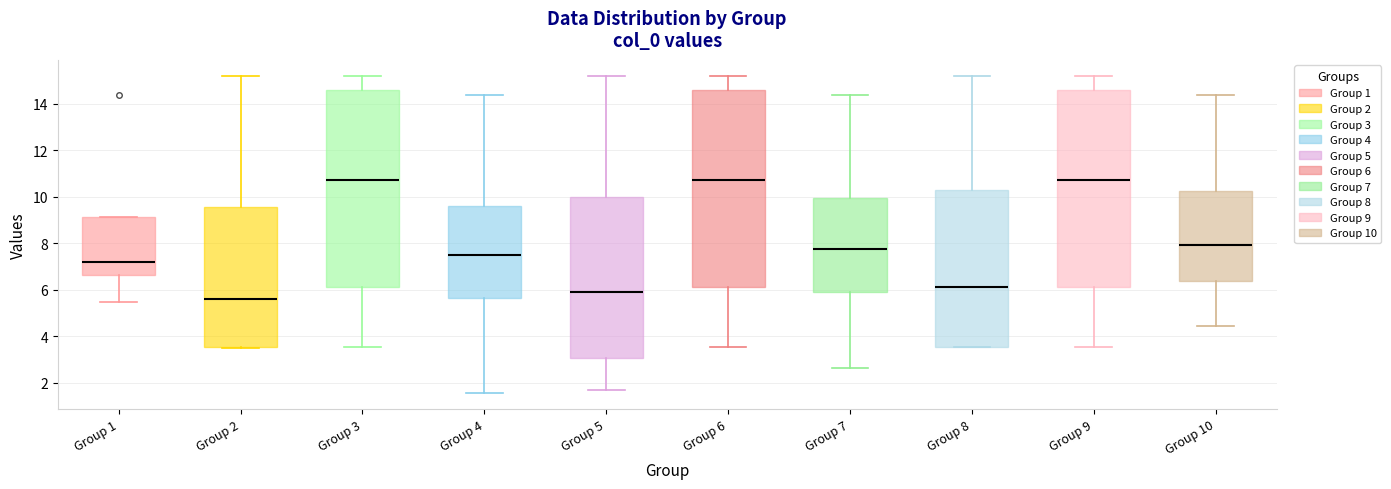

Where does the upper whisker of the box for Group 2 end on the y-axis? The values are not printed on the chart, so give them approximately, as read against the axis.

15.2